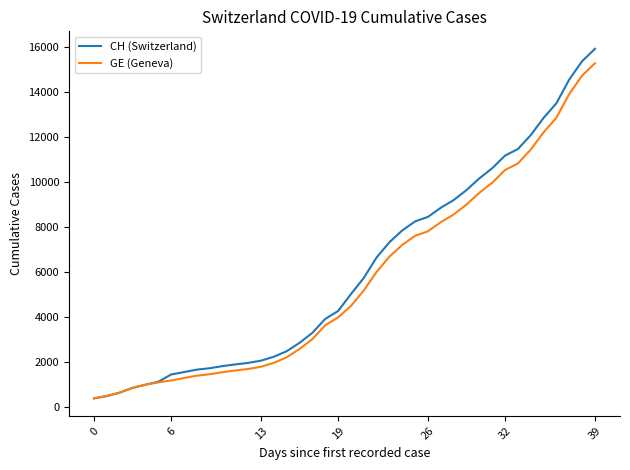

What is the sum of all GE (Geneva) values?

225656